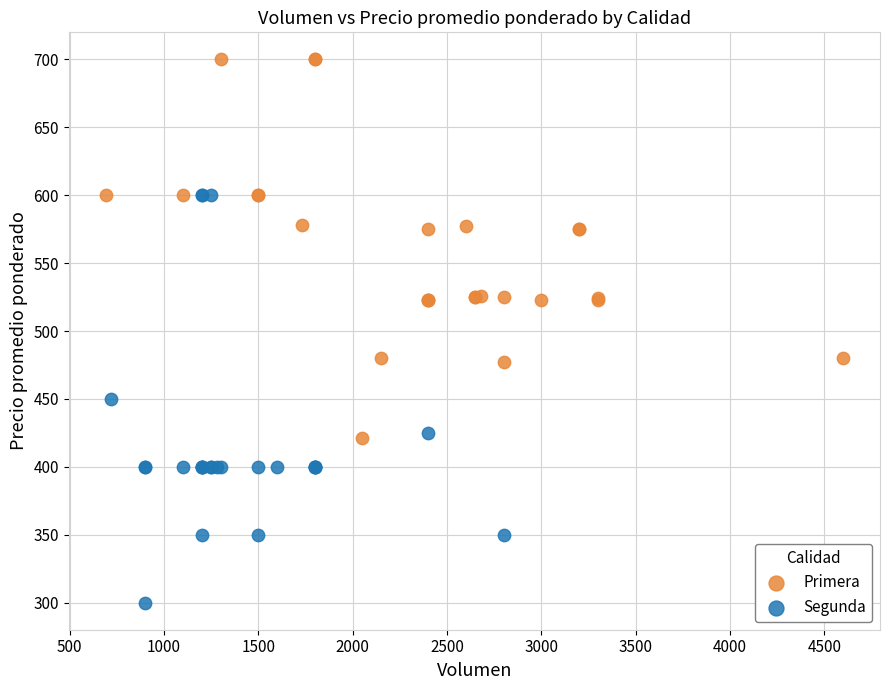

Which series contains the lowest Y value?

Segunda